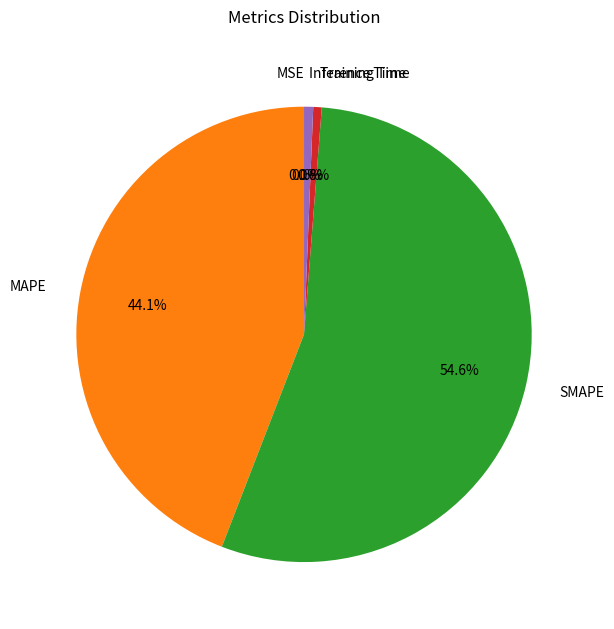

Which category has the biggest portion of the pie?

SMAPE